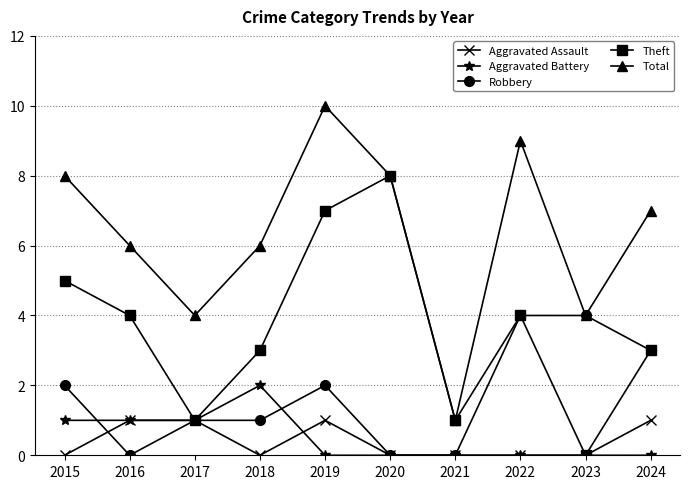

At which category does the chart reach its peak across all series?

2019